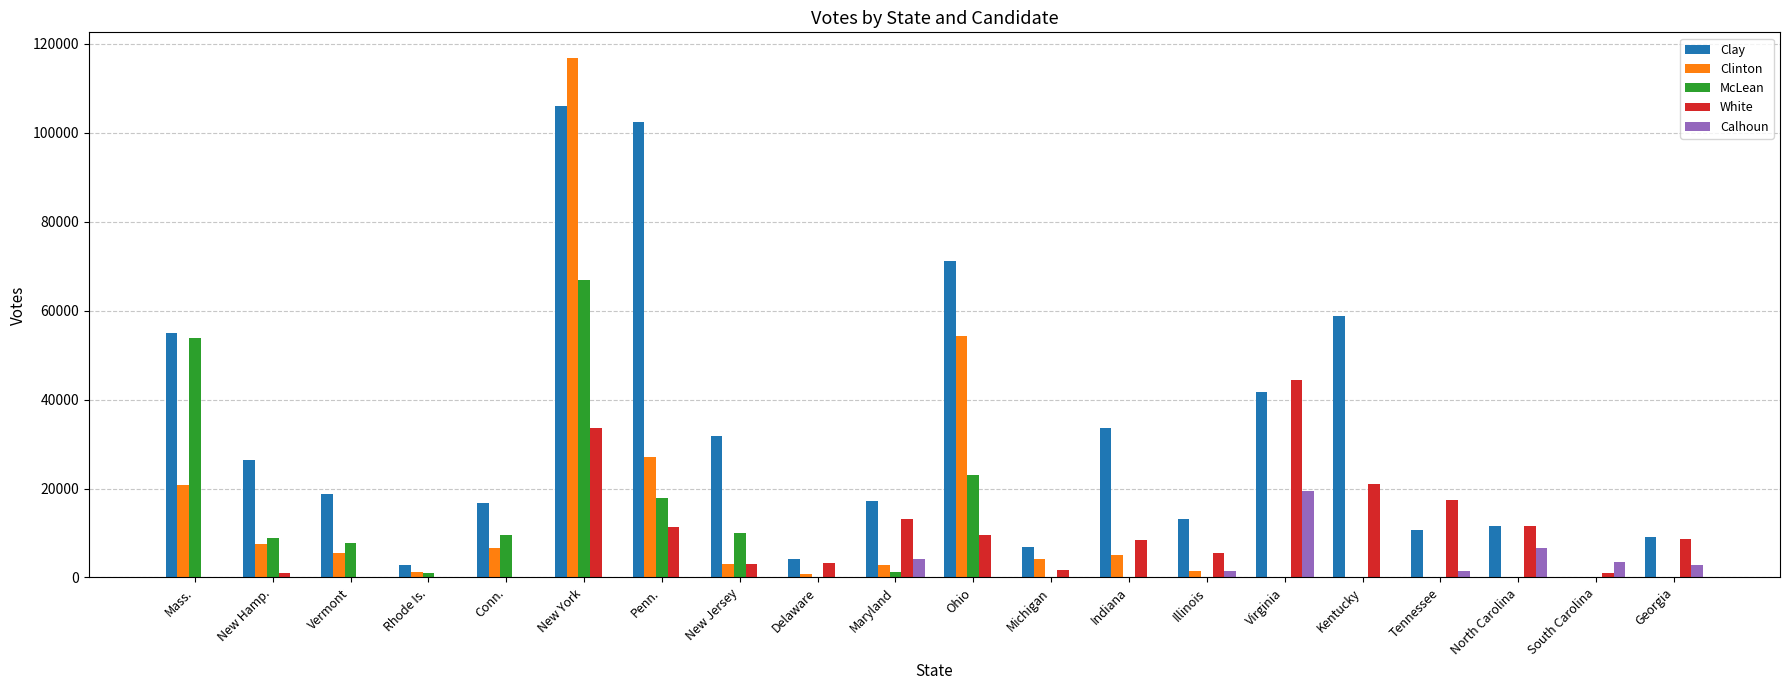

What is the difference between the Clay values at Illinois and New Jersey?

18678.5